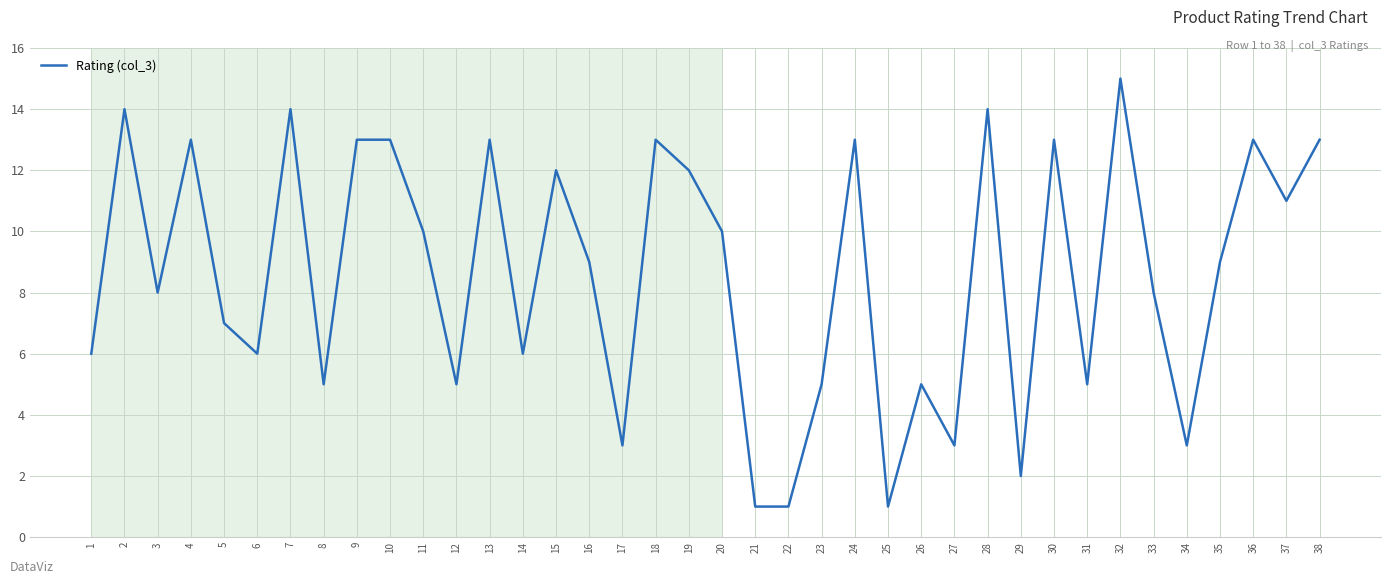

At which category does the data reach its first local valley?

3